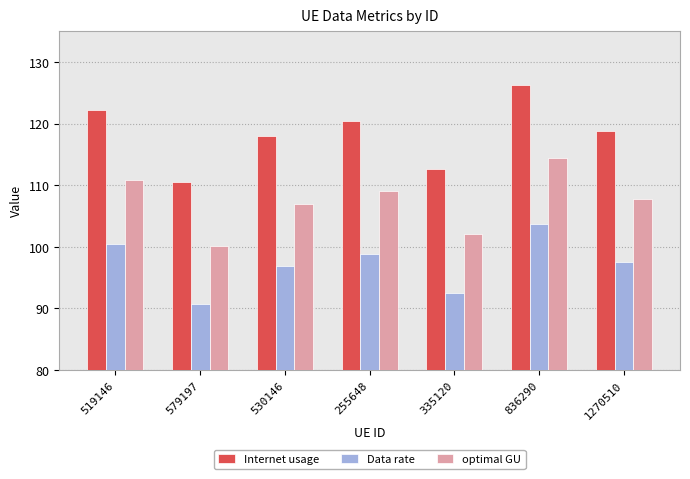

The Data rate series shows 39.5 at 519146. True or false?

False